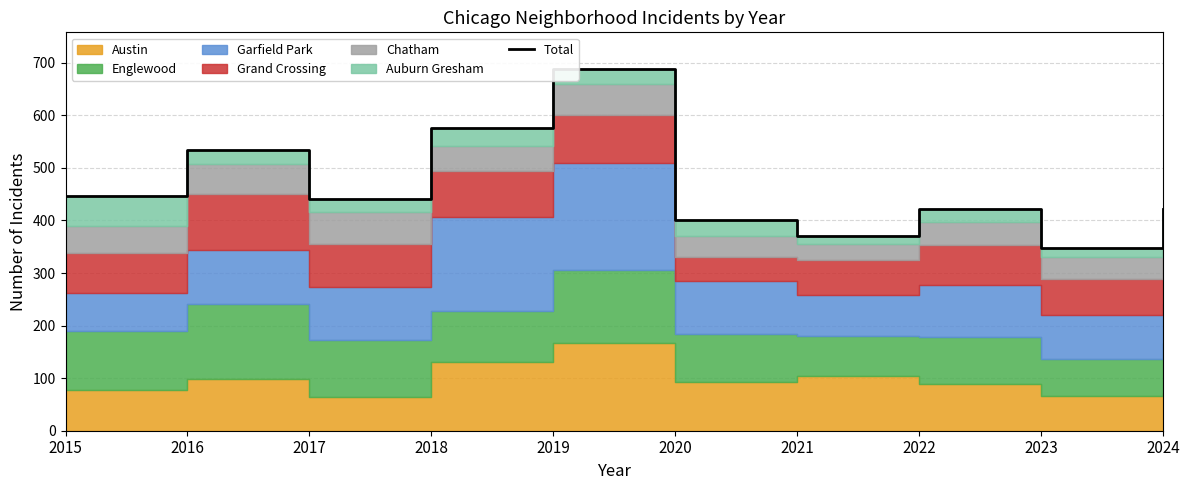

What is the difference between the second highest and second lowest values?

204